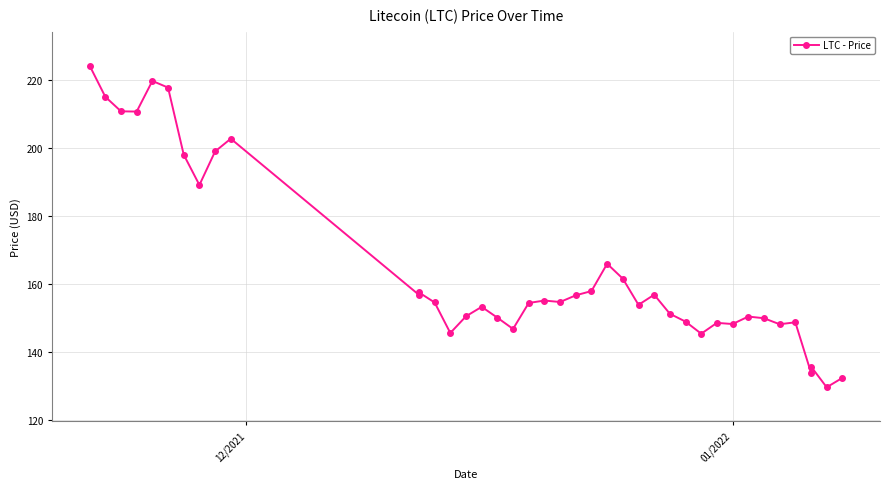

Does the chart have visible grid lines?

Yes